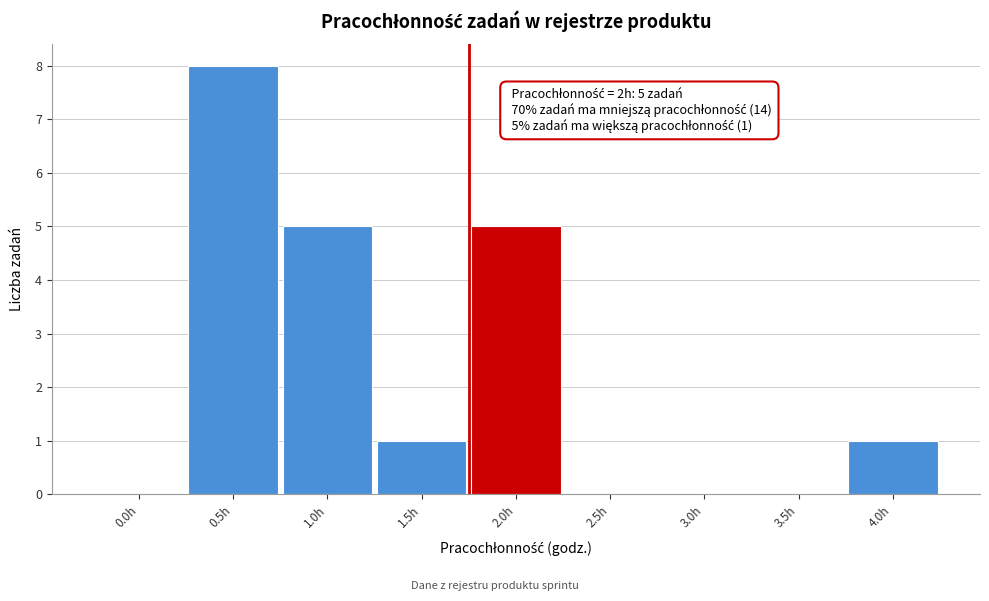

Reading left to right, extract all data points from this chart.

0.0h=0	0.5h=8	1.0h=5	1.5h=1	2.0h=5	2.5h=0	3.0h=0	3.5h=0	4.0h=1